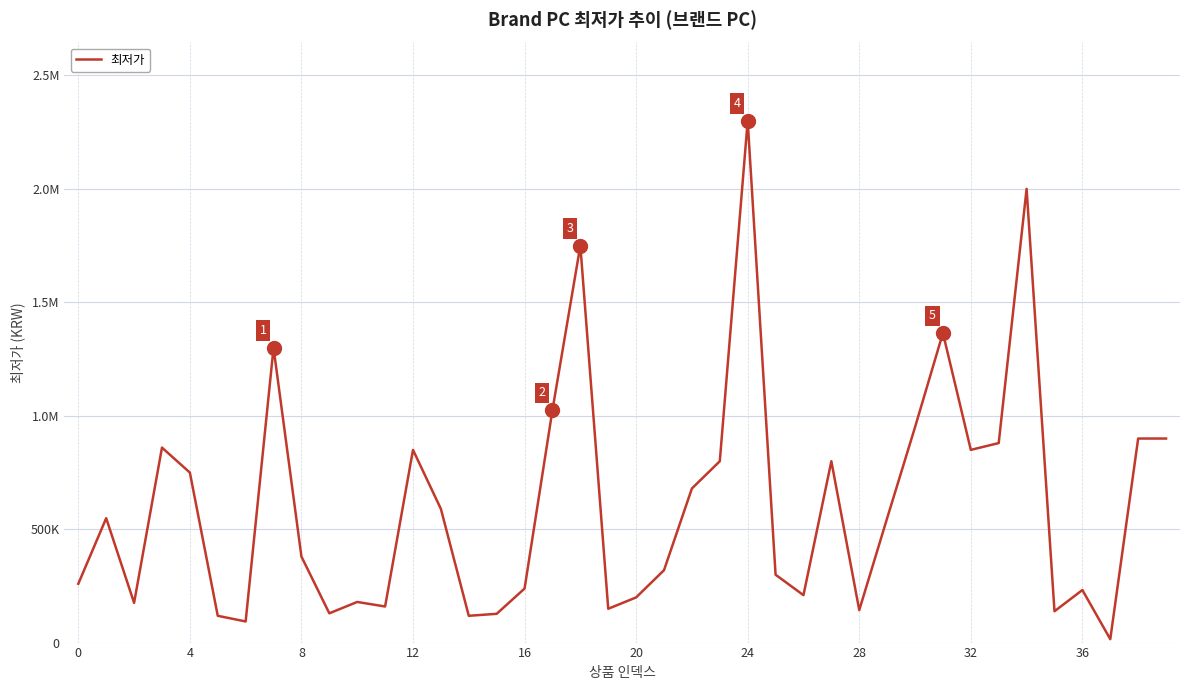

Reading left to right, what are all the values shown in this chart?

259000	548000	175000	859000	749000	118000	93000	1299000	379000	129000	179000	159000	849000	589000	118000	126760	238000	1024560	1749000	149000	199000	319000	679000	799000	2299000	299000	209000	799000	143000	548000	949000	1363990	849000	879000	1999000	138000	231550	15000	899000	899000